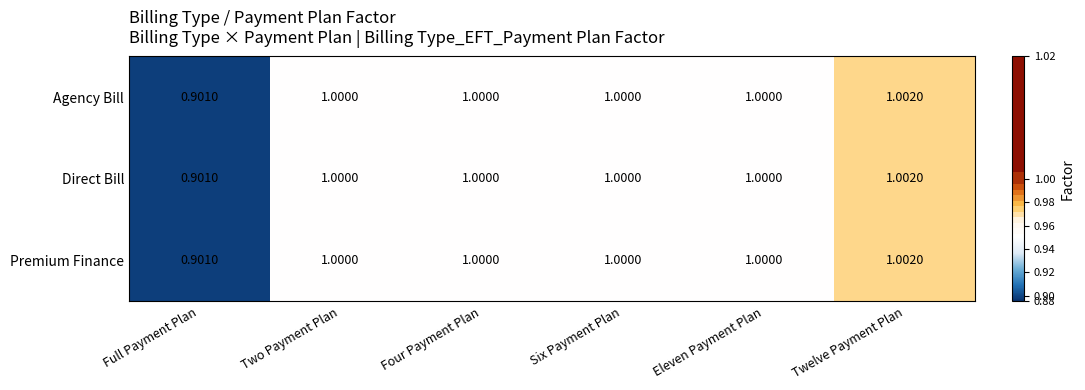

Which label corresponds to the largest value in the chart?

Twelve Payment Plan